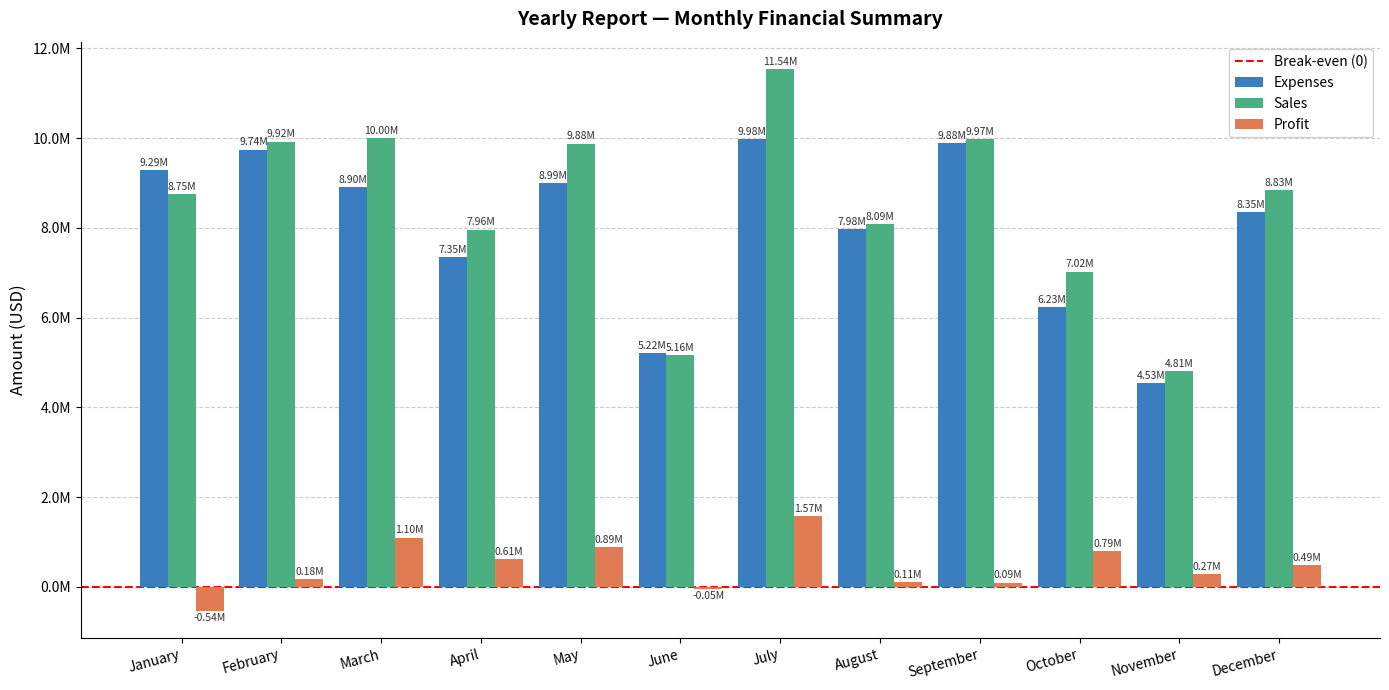

Rank the series by their maximum value, from highest to lowest.

Sales, Expenses, Profit